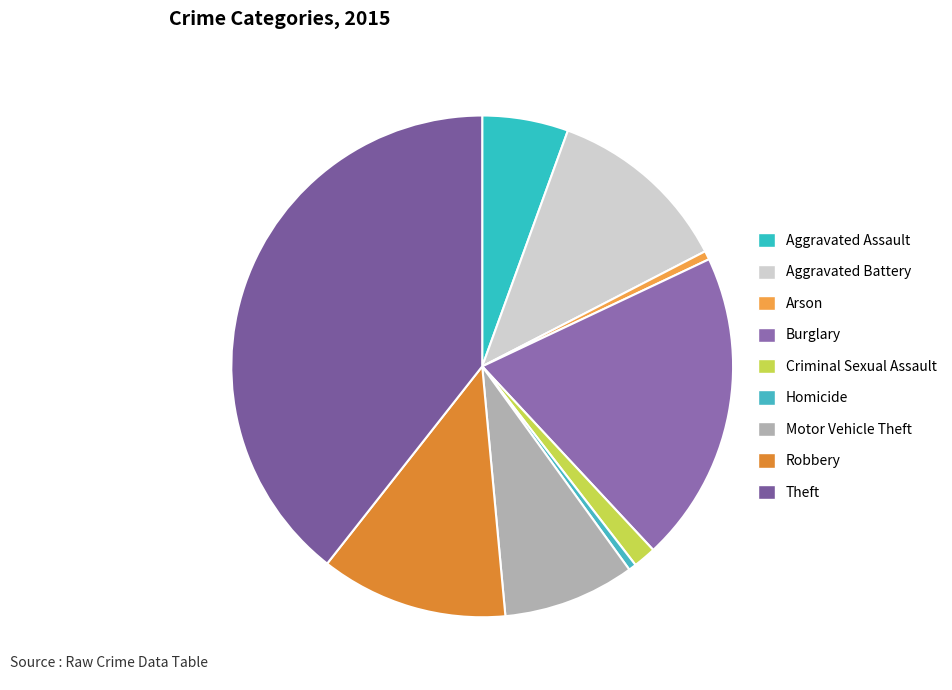

To the nearest percent, what percentage of the pie is Aggravated Battery?

12%